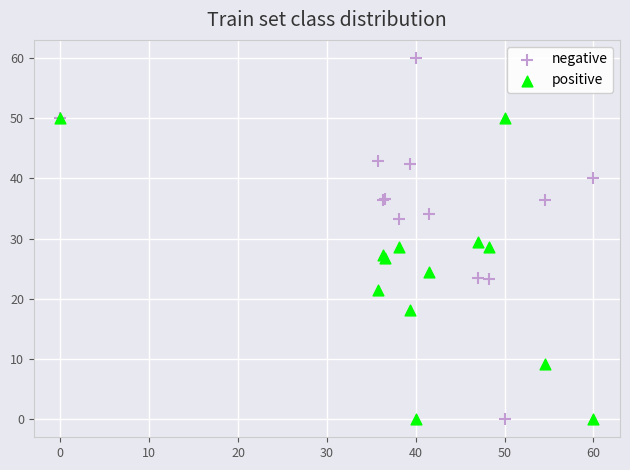

What is the X range (max minus min) for the scatter plot?

60.0